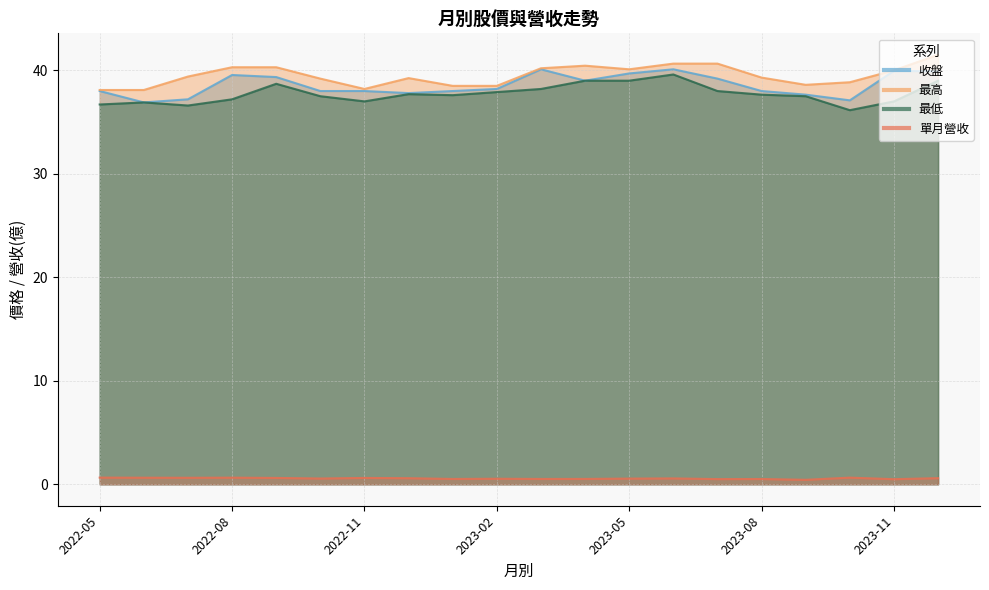

How many interior local peaks does the 收盤 series have?

4